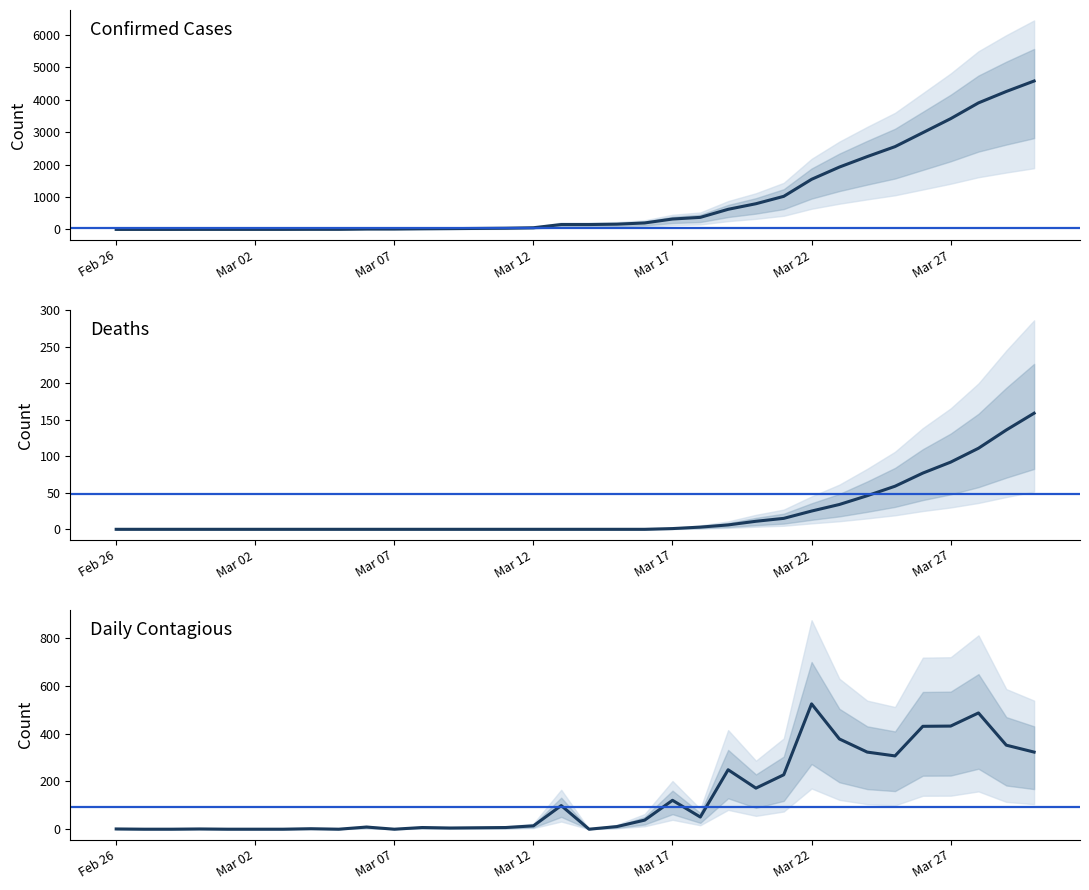

Between Mar 17 and Mar 22, which is larger?

Mar 22